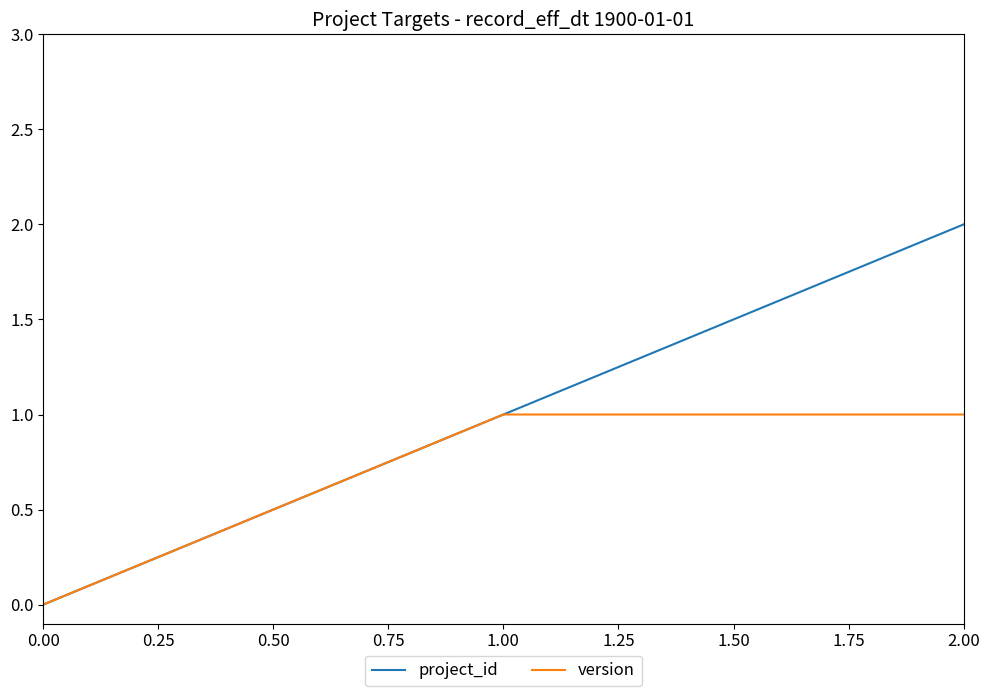

Does the chart have visible grid lines?

No